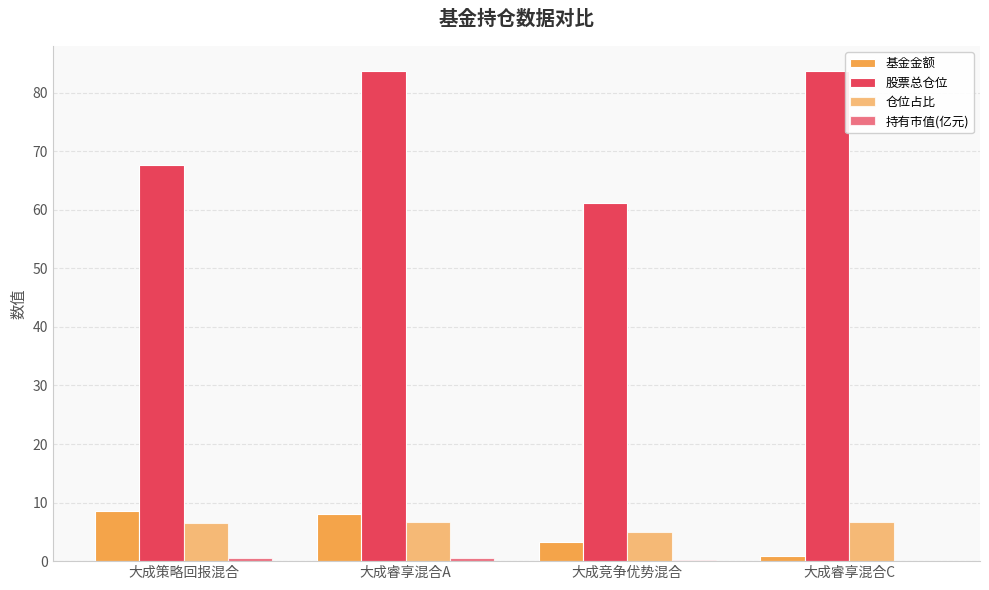

How many series are shown in this chart?

4